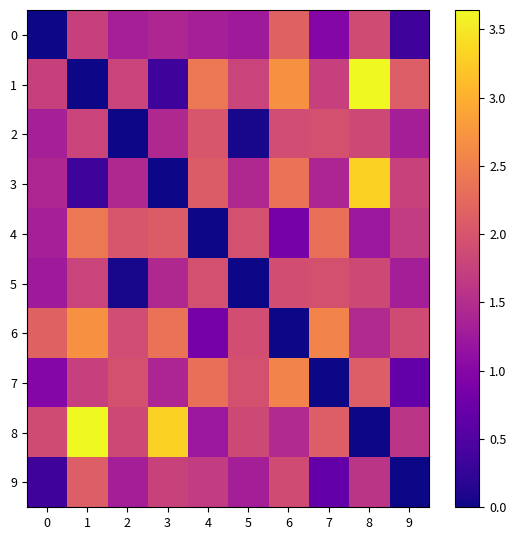

List the series in order of their peak value, highest first.

1, 8, 3, 6, 7, 4, 0, 9, 2, 5